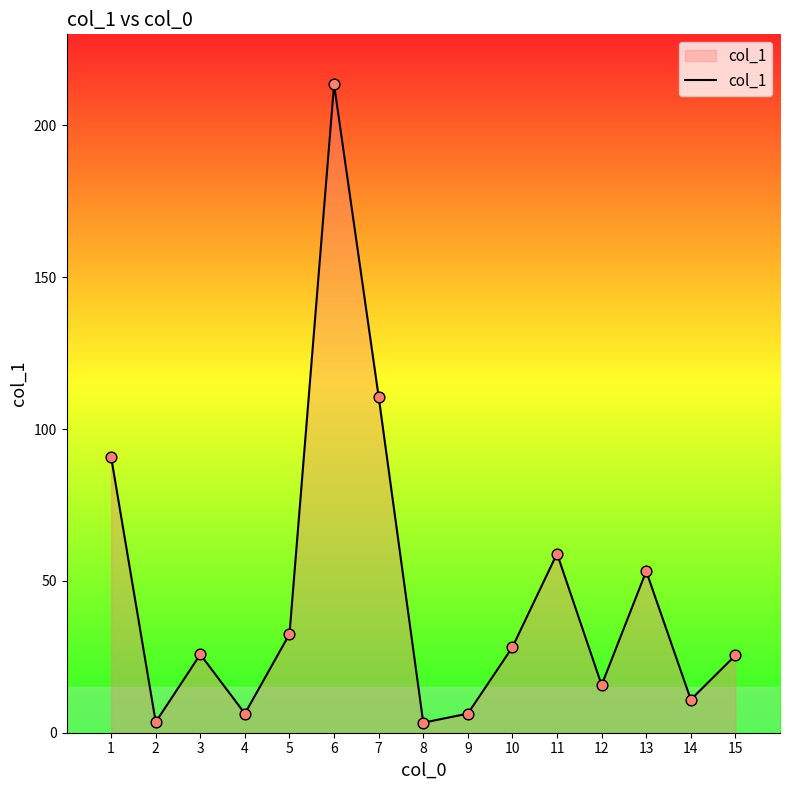

Approximately how many times larger is the value at 5 compared to 10?

1.2